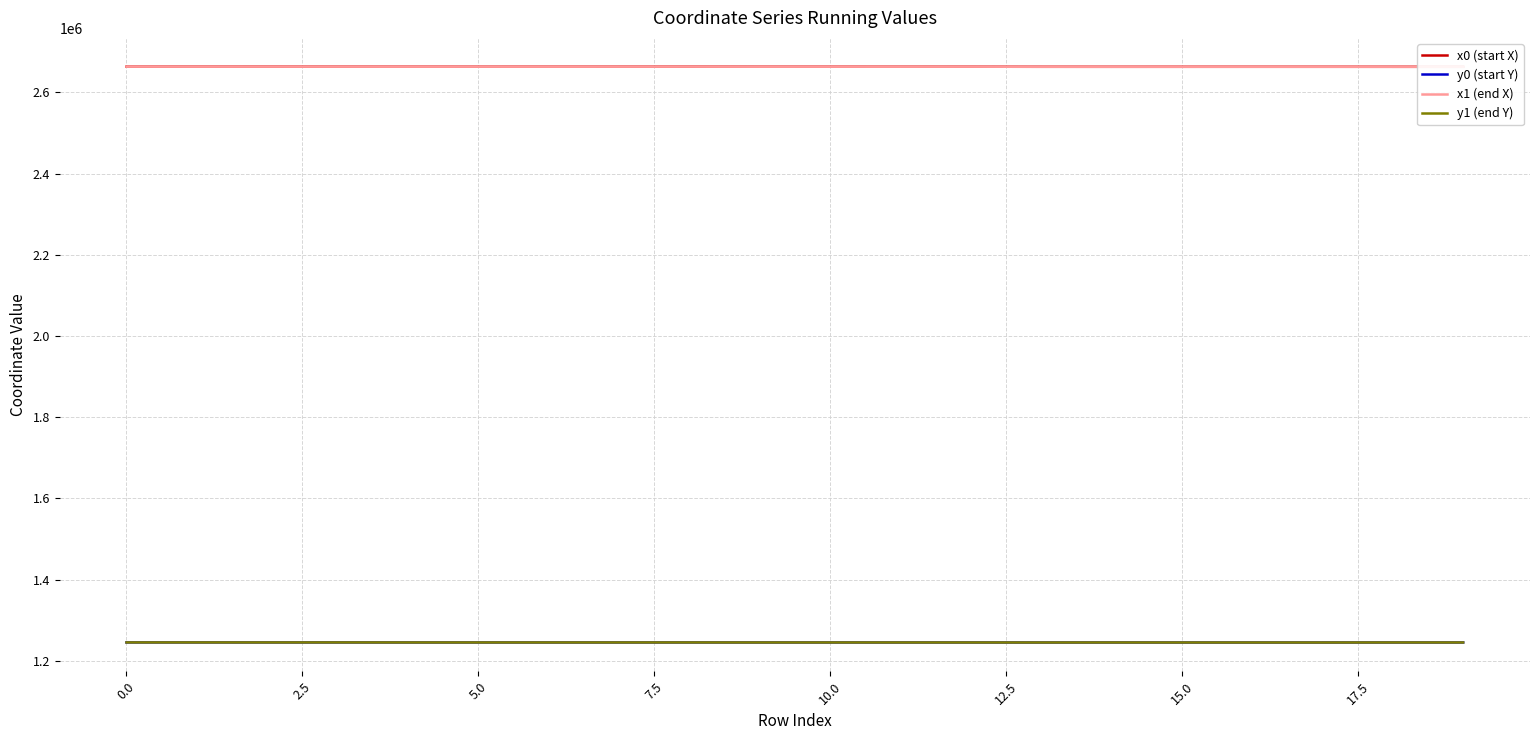

Does the chart display data point markers on the line(s)?

No